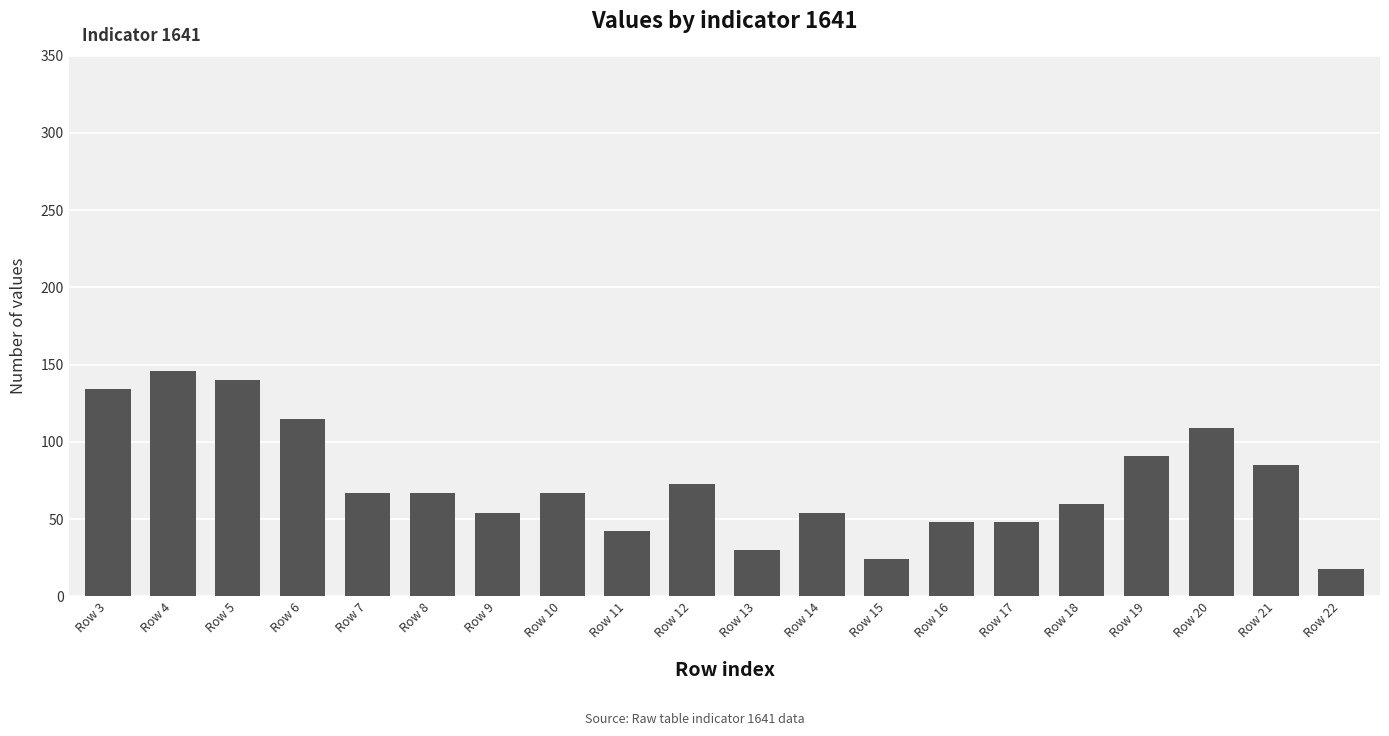

Between Row 20 and Row 16, which is larger?

Row 20